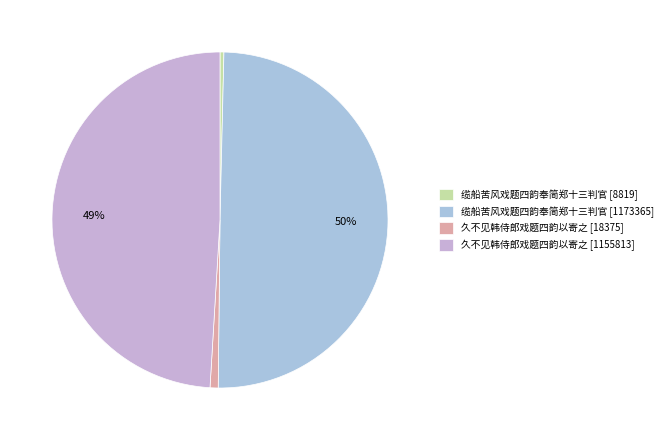

Which slice is the largest?

缆船苦风戏题四韵奉简郑十三判官 [1173365]